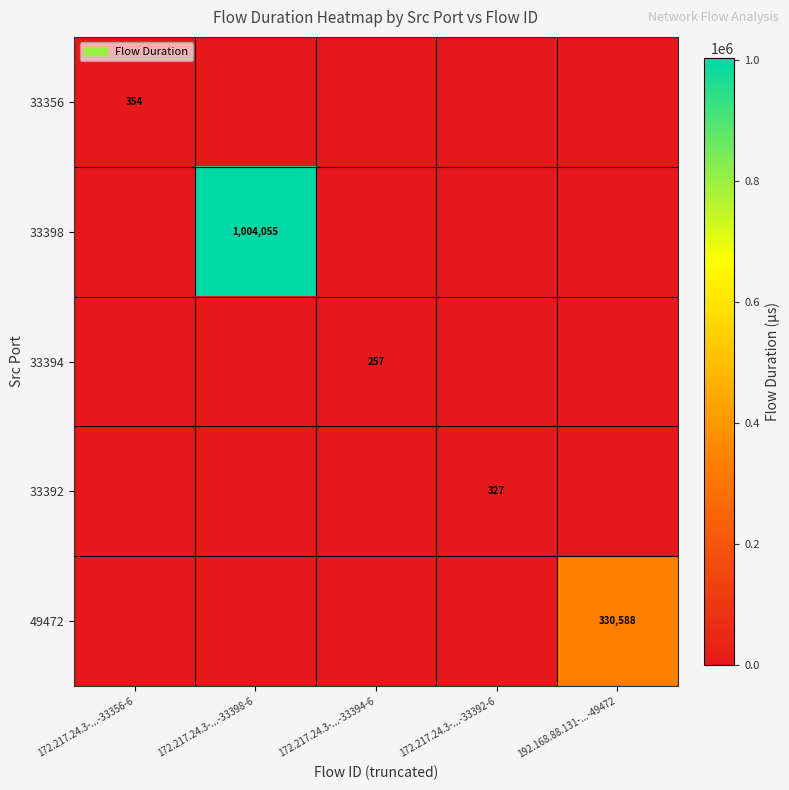

At how many categories does at least one series exceed 762546?

1